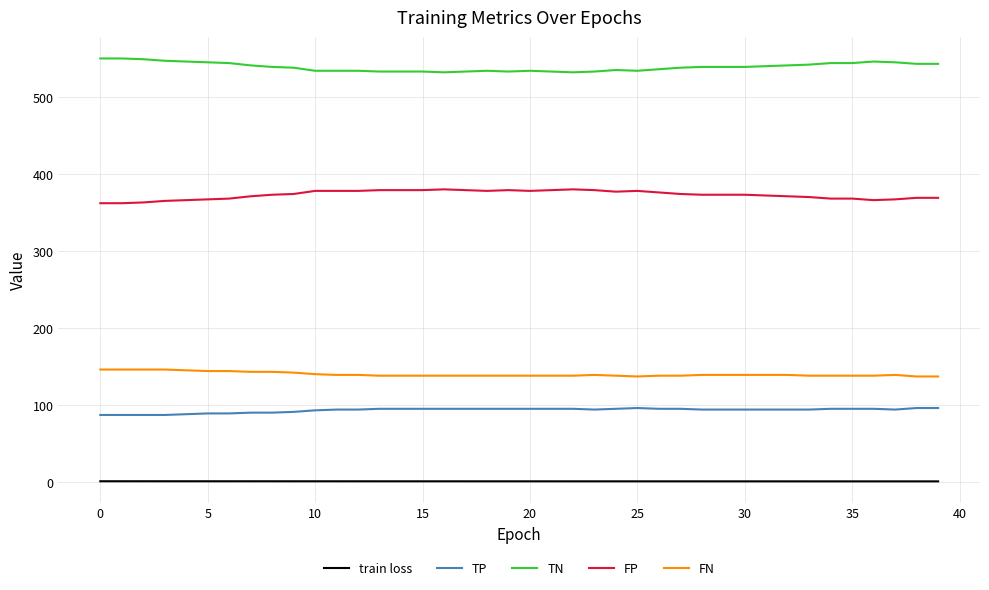

Which series has the largest total across all categories?

TN